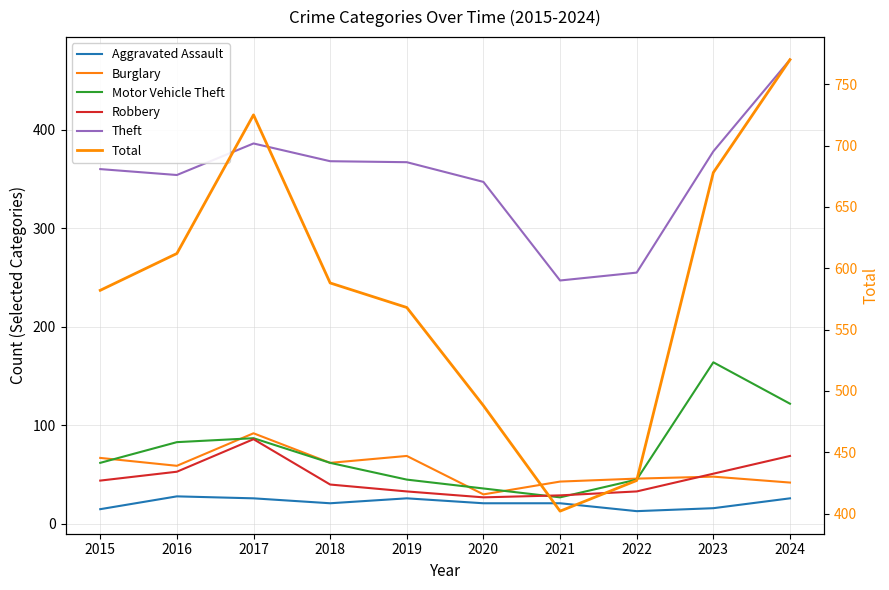

True or false: Burglary has a value of 61 at 2024.

False